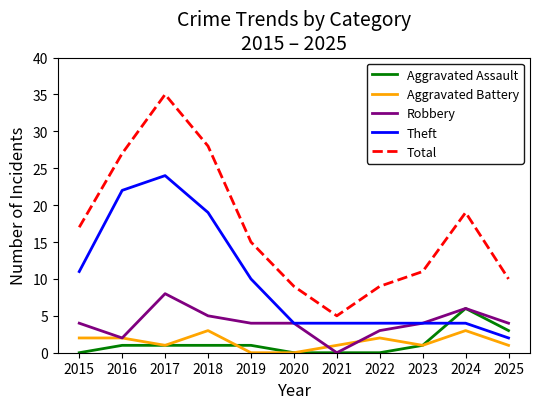

At which category does Theft reach its first local peak?

2017